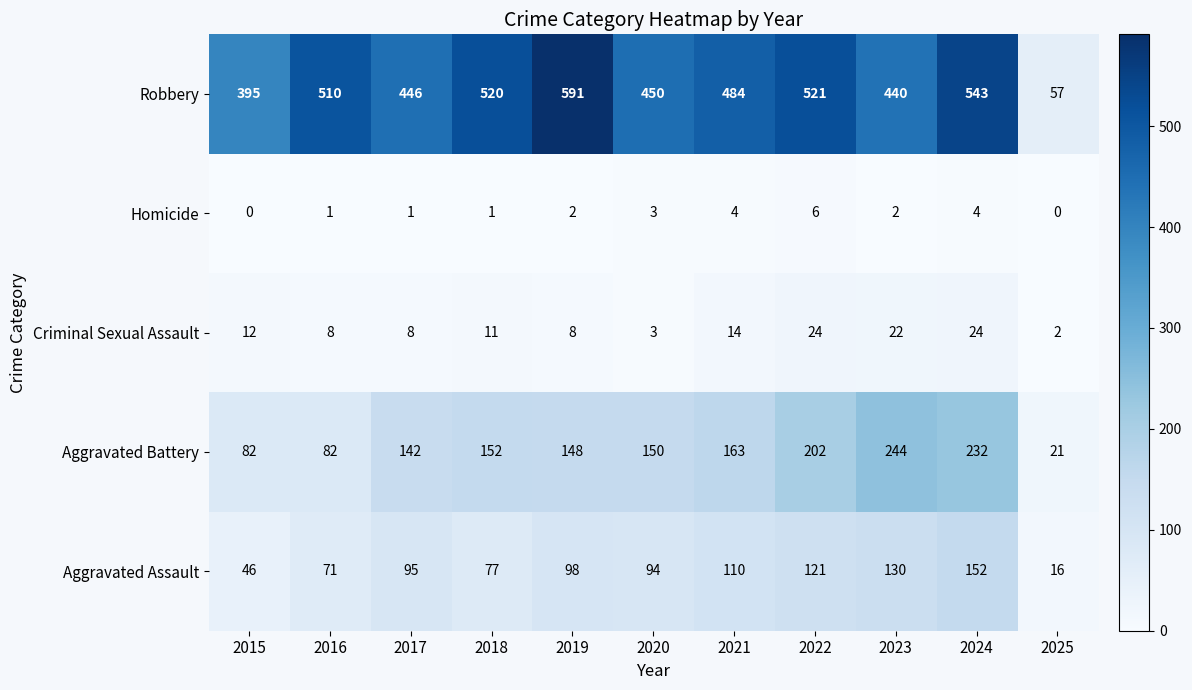

Is it true that Aggravated Assault equals 95 at 2017?

True